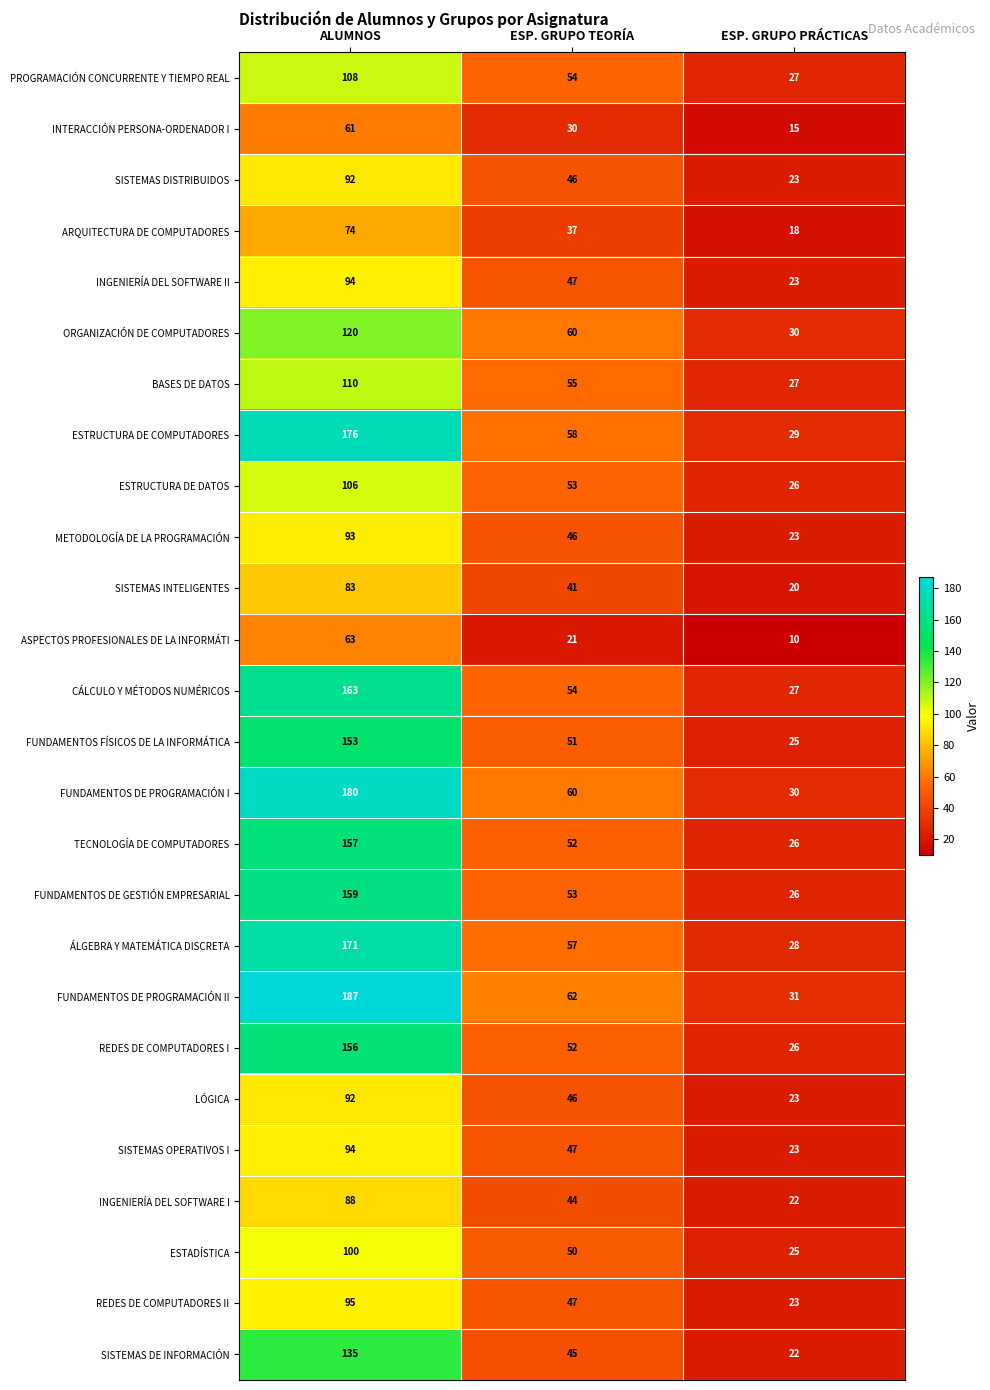

List the labels in order of FUNDAMENTOS DE PROGRAMACIÓN I value, largest first.

ALUMNOS, ESP. GRUPO TEORÍA, ESP. GRUPO PRÁCTICAS